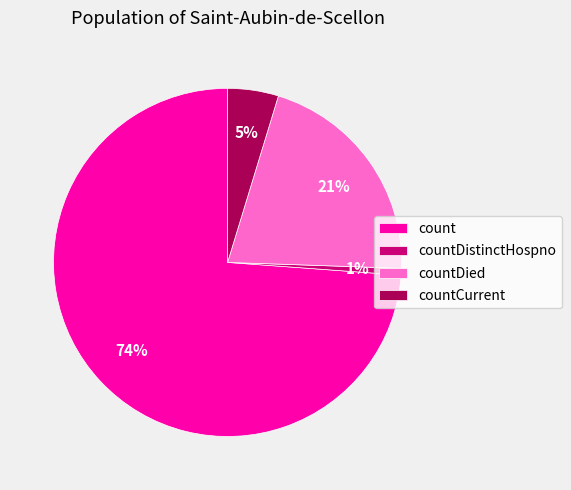

Do countDied and count together represent more than half of the pie?

Yes